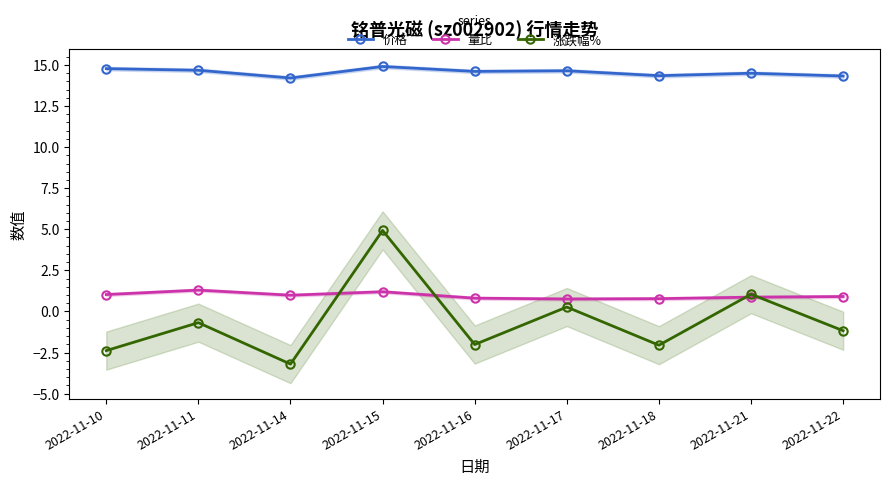

What is the minimum value for 量比?

0.8